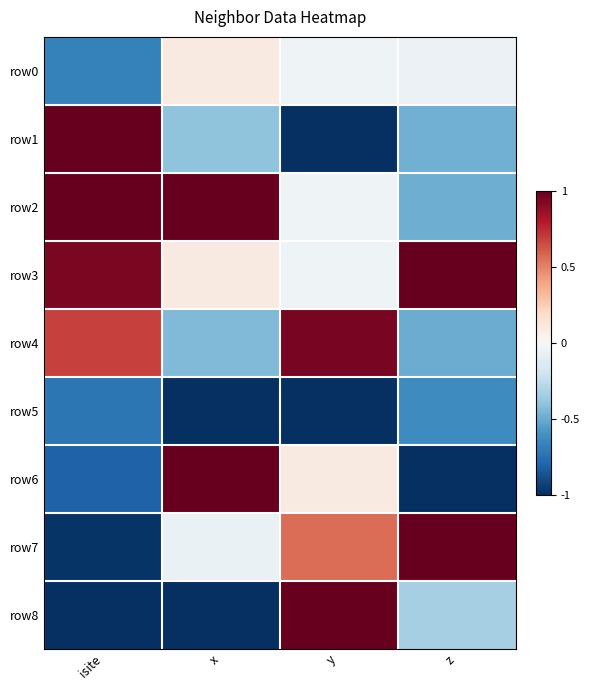

Which category has the highest value across all series?

isite